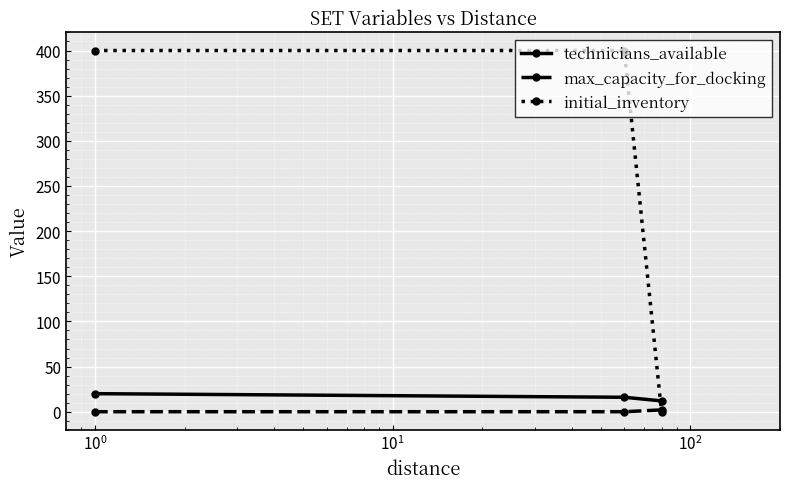

What are all the series names shown in the legend?

technicians_available, max_capacity_for_docking, initial_inventory